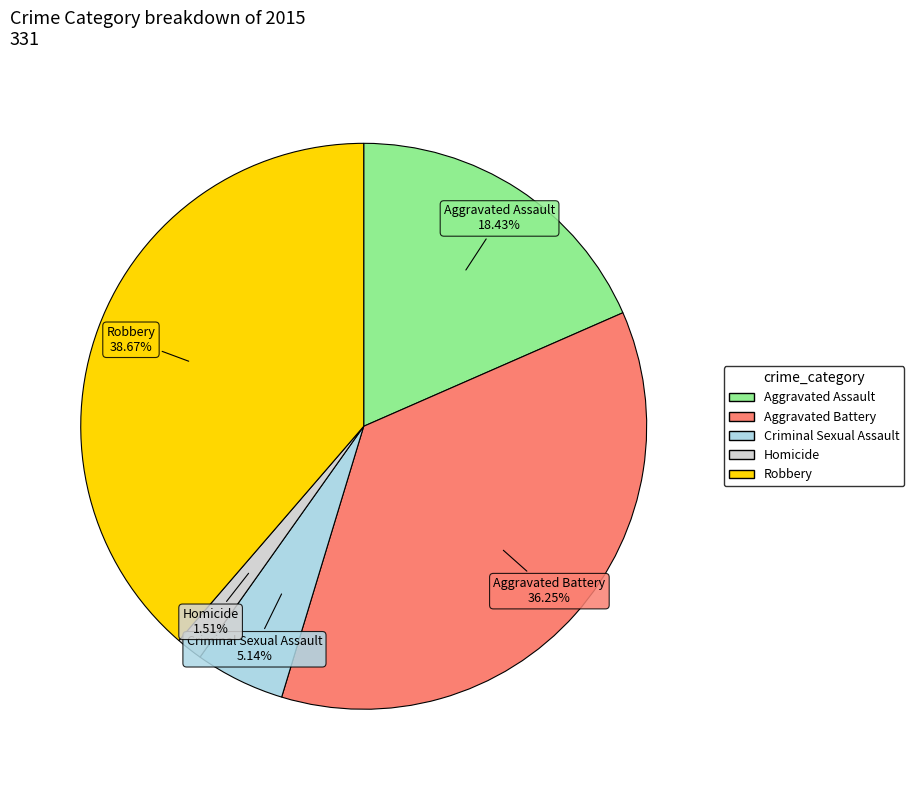

What is the ratio of the value at Criminal Sexual Assault to the value at Homicide?

3.4